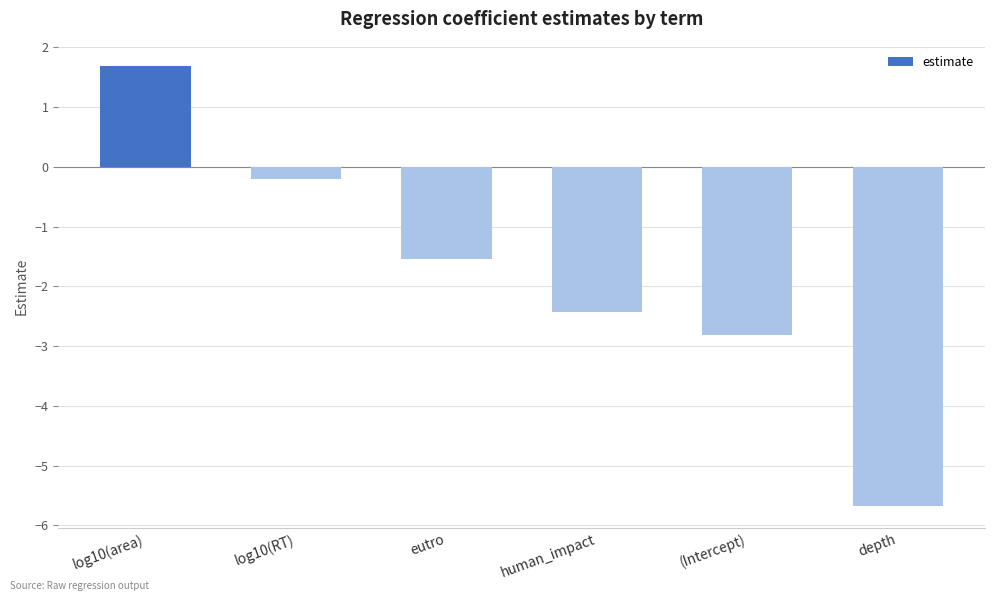

Between human_impact and log10(area), which is larger?

log10(area)